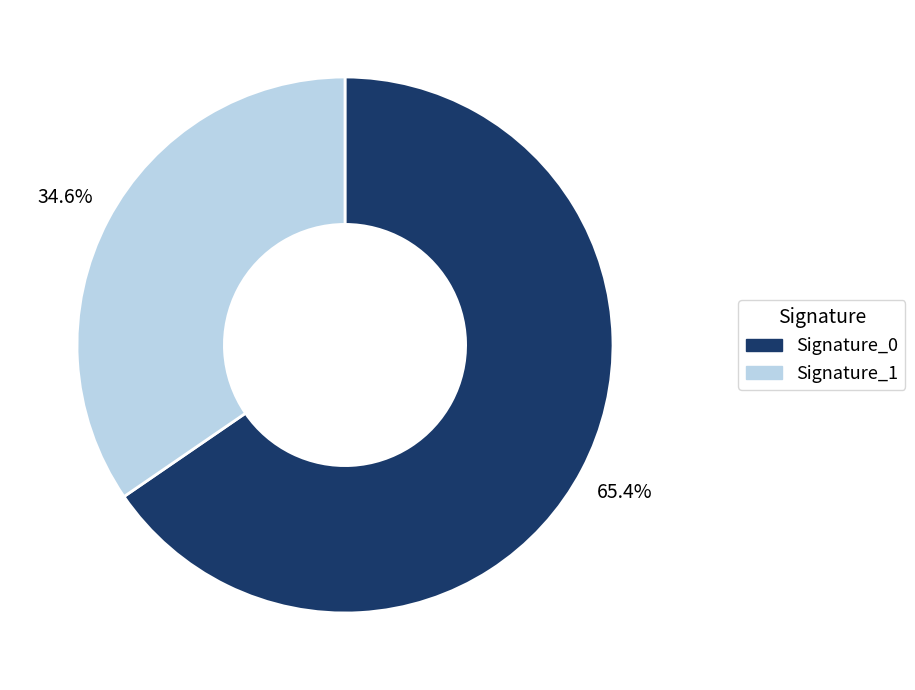

Approximately how many times larger is the value at Signature_0 compared to Signature_1?

1.9